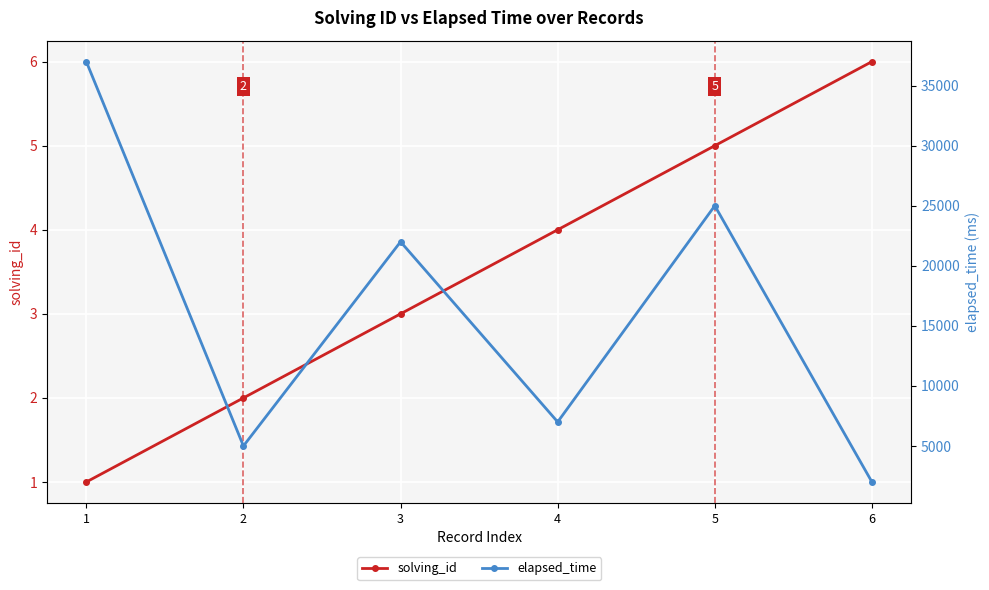

Which series has the largest range (max minus min)?

elapsed_time